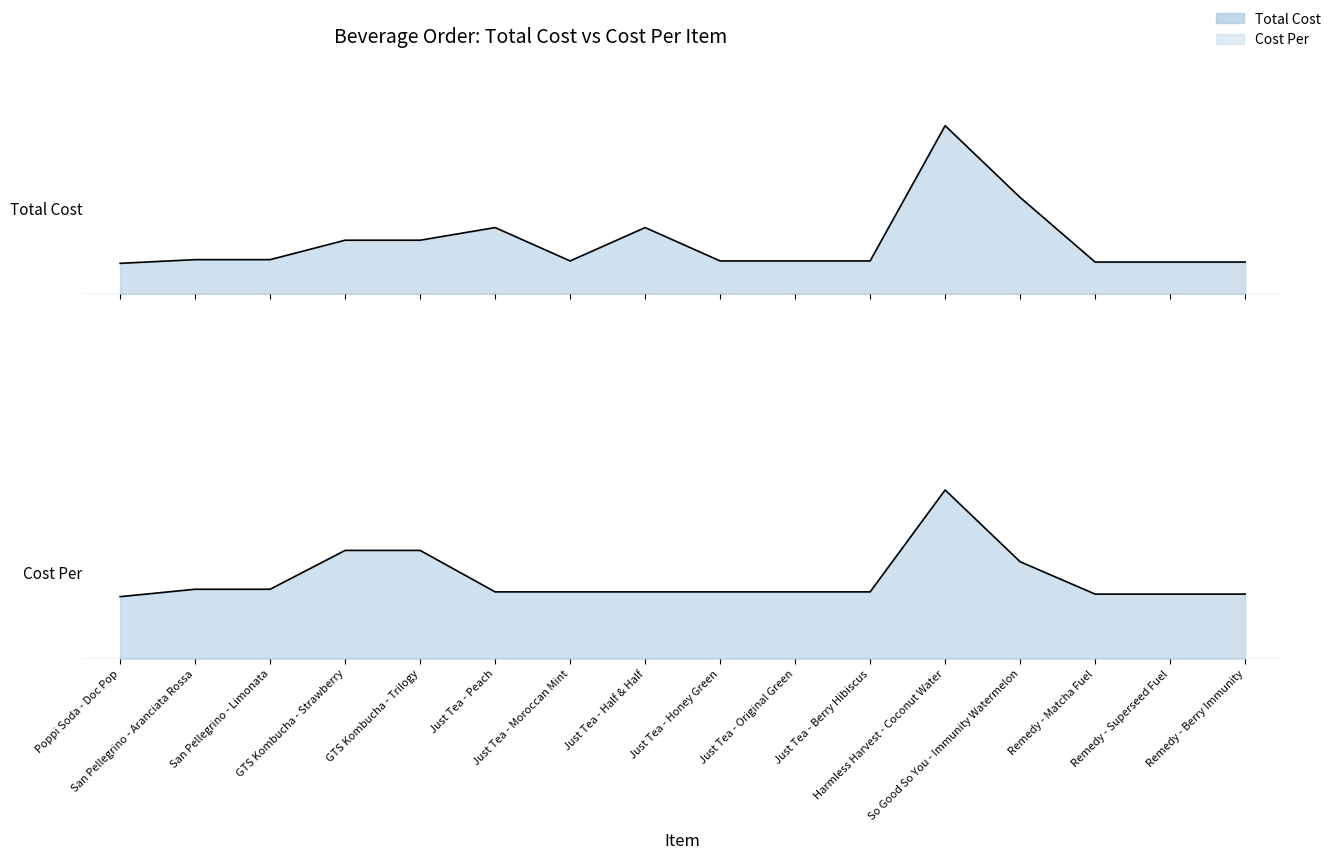

Count the number of categories in the chart.

16